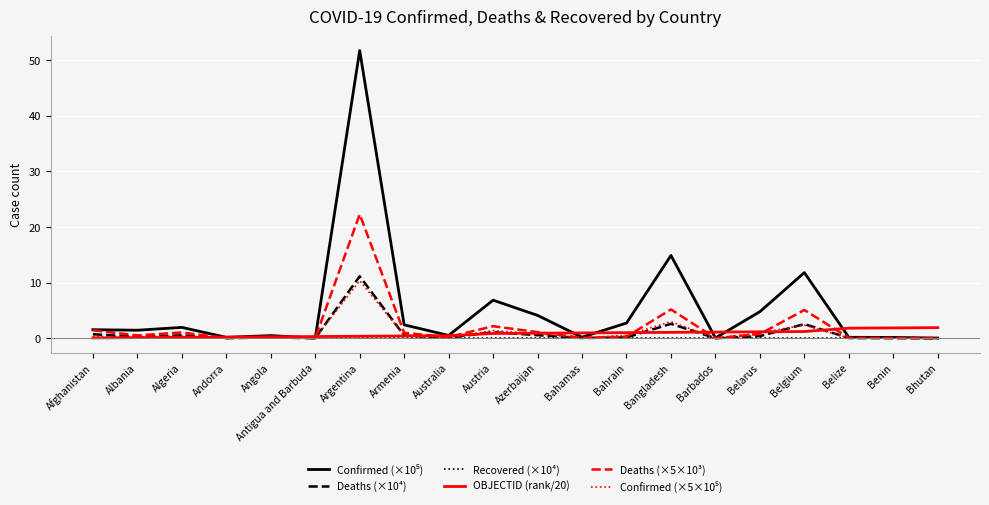

What is the maximum value for Deaths (×10⁴)?

11.1